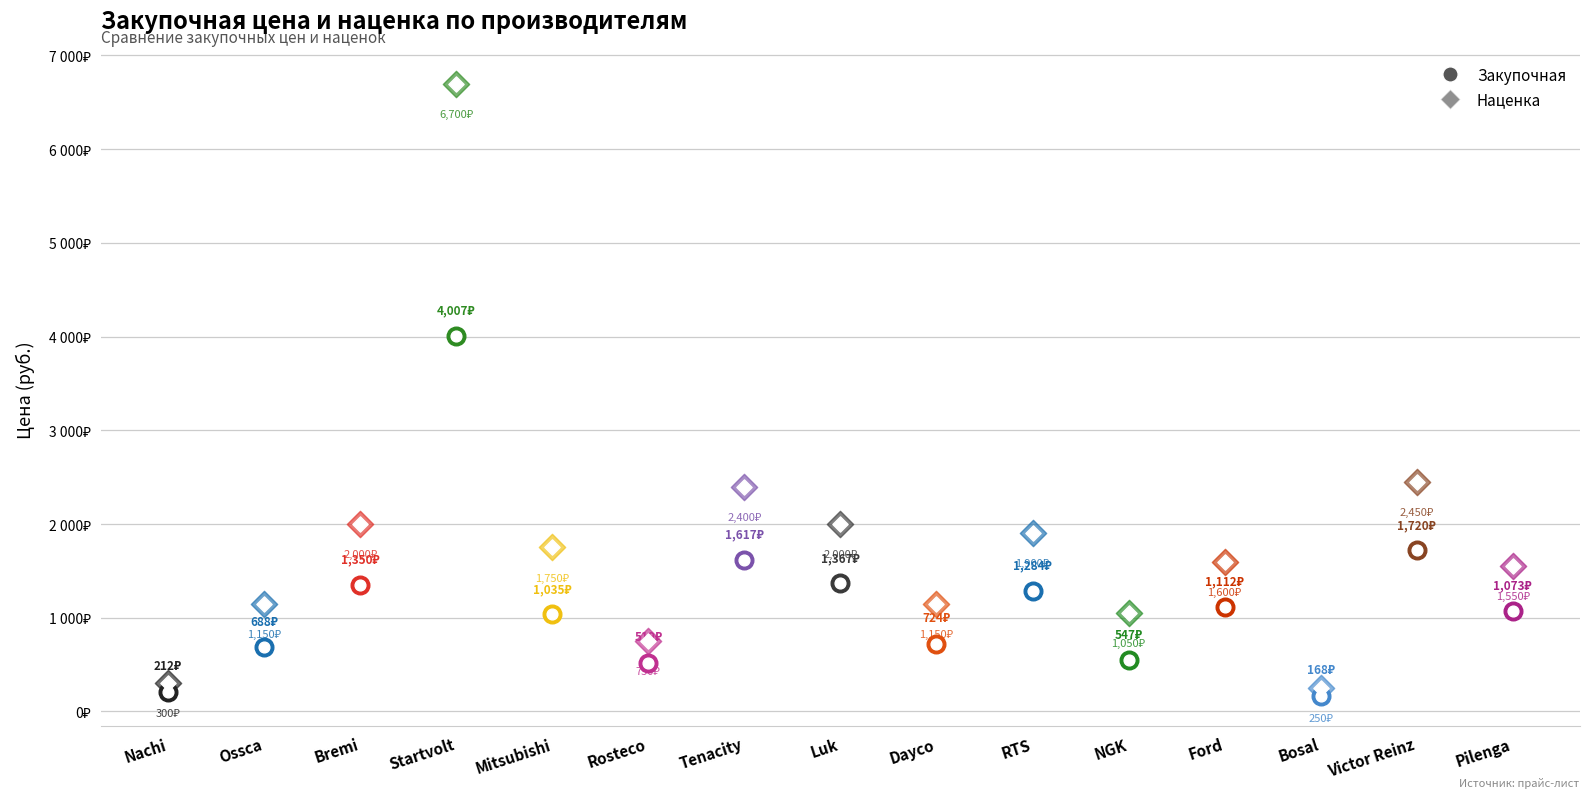

Which series has the largest total across all categories?

Наценка